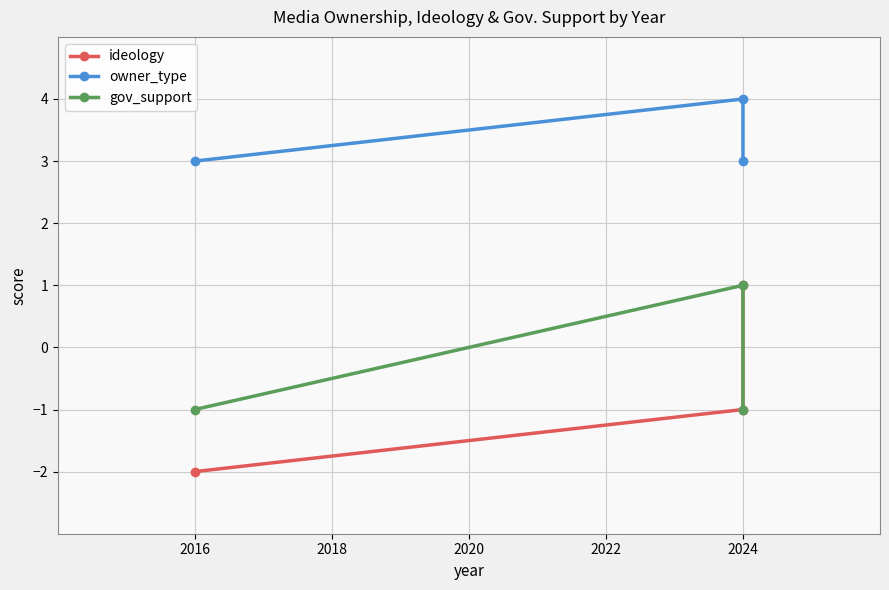

The value of ideology at 2016 is -2. True or false?

True